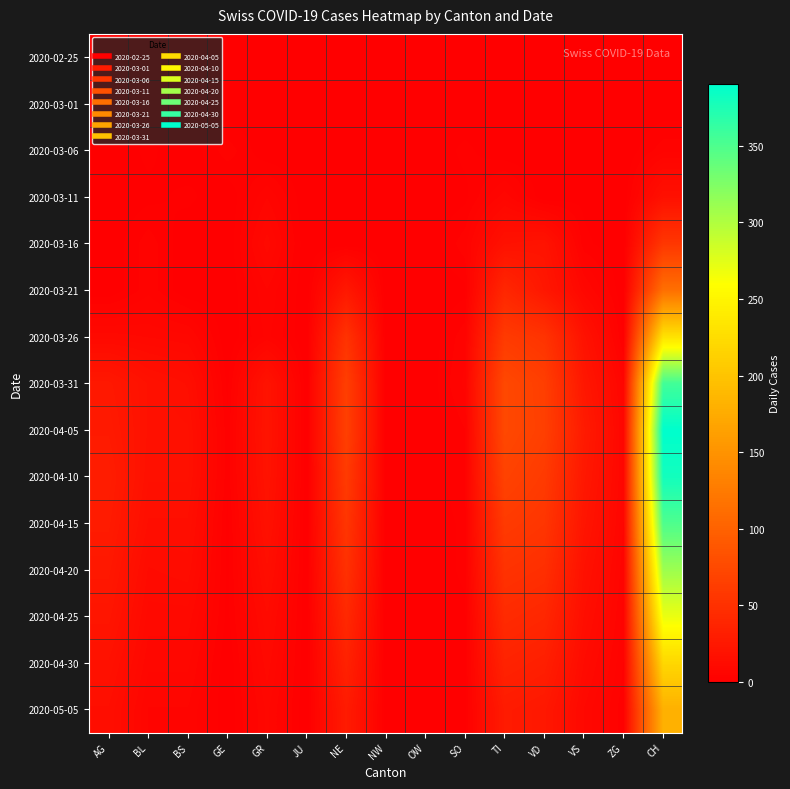

Reading left to right, extract all data points from this chart.

2020-02-25: AG=0	BL=0	BS=0	GE=0	GR=0	JU=0	NE=0	NW=0	OW=0	SO=0	TI=0	VD=0	VS=0	ZG=0	CH=0
2020-03-01: AG=0	BL=0	BS=0	GE=0	GR=0	JU=0	NE=0	NW=0	OW=0	SO=0	TI=0	VD=0	VS=0	ZG=0	CH=0
2020-03-06: AG=0	BL=2	BS=0	GE=4	GR=0	JU=0	NE=0	NW=0	OW=0	SO=2	TI=0	VD=0	VS=0	ZG=0	CH=4
2020-03-11: AG=0	BL=1	BS=2	GE=0	GR=6	JU=0	NE=0	NW=0	OW=0	SO=1	TI=7	VD=0	VS=1	ZG=0	CH=17
2020-03-16: AG=0	BL=4	BS=0	GE=0	GR=10	JU=0	NE=0	NW=0	OW=0	SO=4	TI=18	VD=20	VS=2	ZG=0	CH=56
2020-03-21: AG=0	BL=4	BS=0	GE=0	GR=6	JU=0	NE=25	NW=0	OW=0	SO=1	TI=40	VD=24	VS=8	ZG=0	CH=114
2020-03-26: AG=10	BL=9	BS=8	GE=0	GR=5	JU=0	NE=52	NW=0	OW=0	SO=4	TI=60	VD=53	VS=19	ZG=1	CH=231
2020-03-31: AG=25	BL=18	BS=15	GE=1	GR=20	JU=0	NE=64	NW=0	OW=0	SO=5	TI=74	VD=64	VS=24	ZG=6	CH=356
2020-04-05: AG=27	BL=18	BS=17	GE=2	GR=21	JU=0	NE=65	NW=0	OW=0	SO=3	TI=74	VD=65	VS=28	ZG=7	CH=390
2020-04-10: AG=30	BL=17	BS=17	GE=2	GR=20	JU=0	NE=60	NW=0	OW=0	SO=3	TI=68	VD=60	VS=25	ZG=7	CH=380
2020-04-15: AG=28	BL=15	BS=15	GE=1	GR=18	JU=0	NE=55	NW=0	OW=0	SO=2	TI=60	VD=55	VS=22	ZG=6	CH=350
2020-04-20: AG=25	BL=12	BS=13	GE=1	GR=15	JU=0	NE=50	NW=0	OW=0	SO=2	TI=52	VD=48	VS=18	ZG=5	CH=310
2020-04-25: AG=22	BL=10	BS=10	GE=1	GR=12	JU=0	NE=42	NW=0	OW=0	SO=1	TI=44	VD=40	VS=15	ZG=4	CH=270
2020-04-30: AG=18	BL=8	BS=8	GE=0	GR=10	JU=0	NE=35	NW=0	OW=0	SO=1	TI=36	VD=32	VS=12	ZG=3	CH=220
2020-05-05: AG=15	BL=6	BS=6	GE=0	GR=8	JU=0	NE=28	NW=0	OW=0	SO=1	TI=28	VD=25	VS=9	ZG=2	CH=180